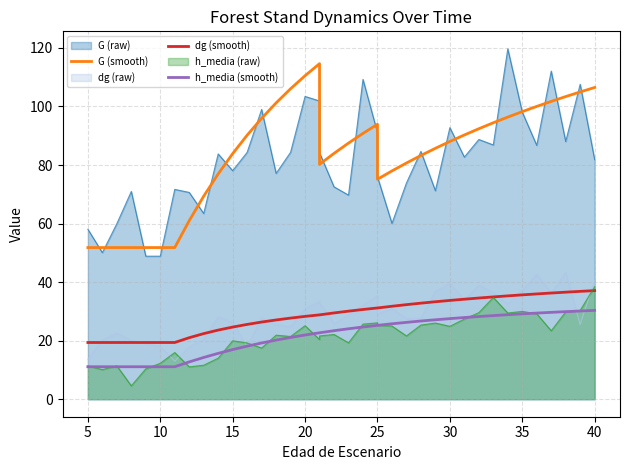

How many values in the h_media (smooth) series are below 24?

19